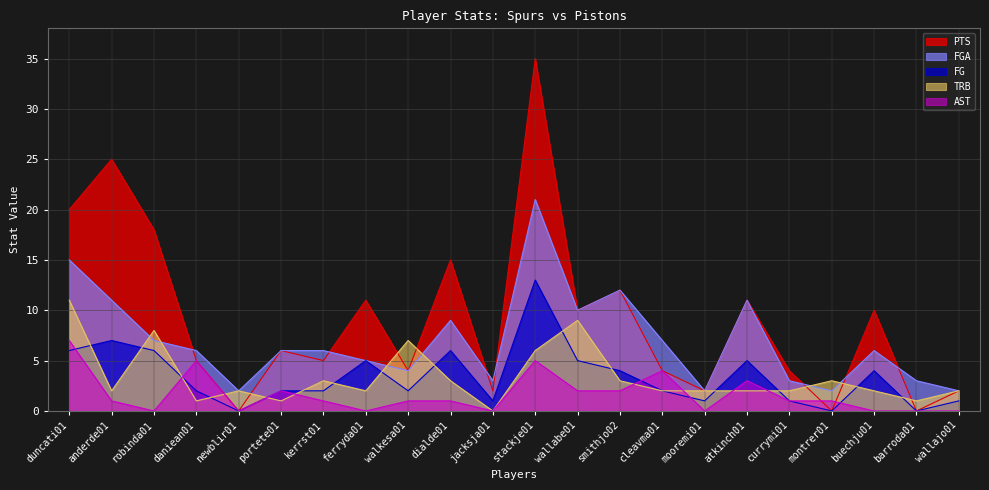

How many data points in FG are above 2?

10